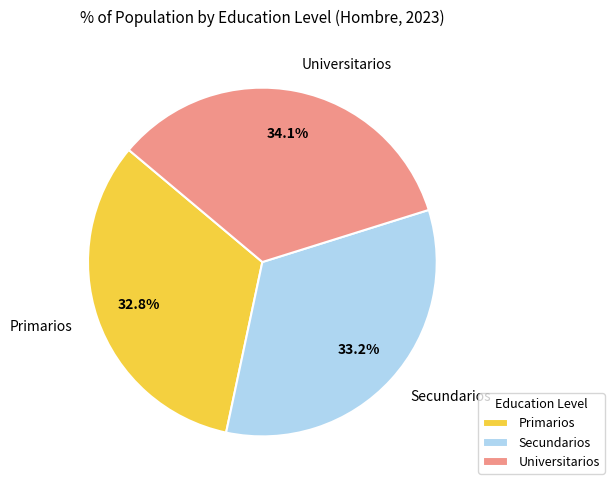

What percentage is the Secundarios slice, to the nearest percent?

33%